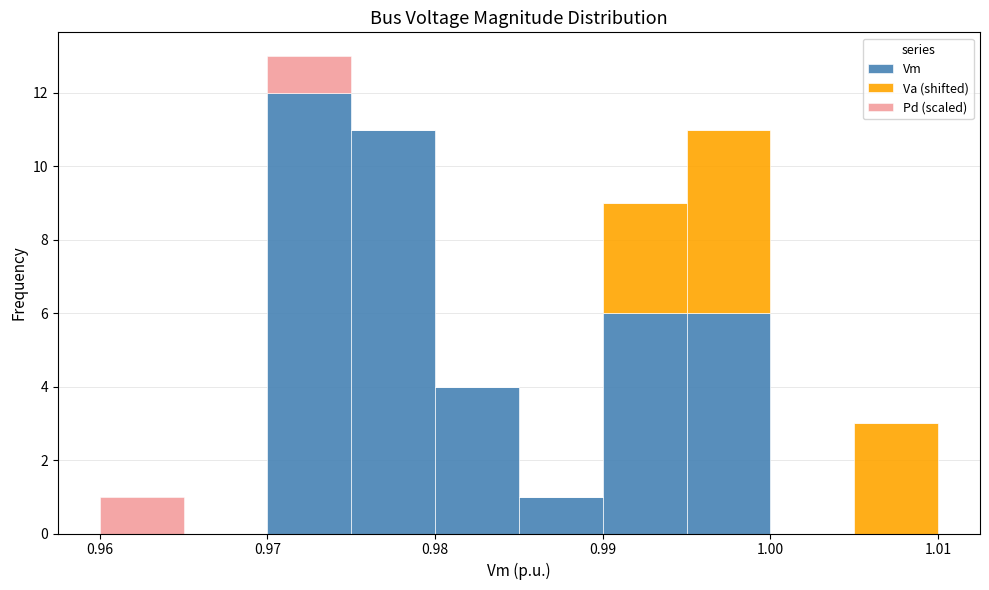

Which range on the x-axis has the tallest stacked bar (by total height)?

0.970 to 0.975